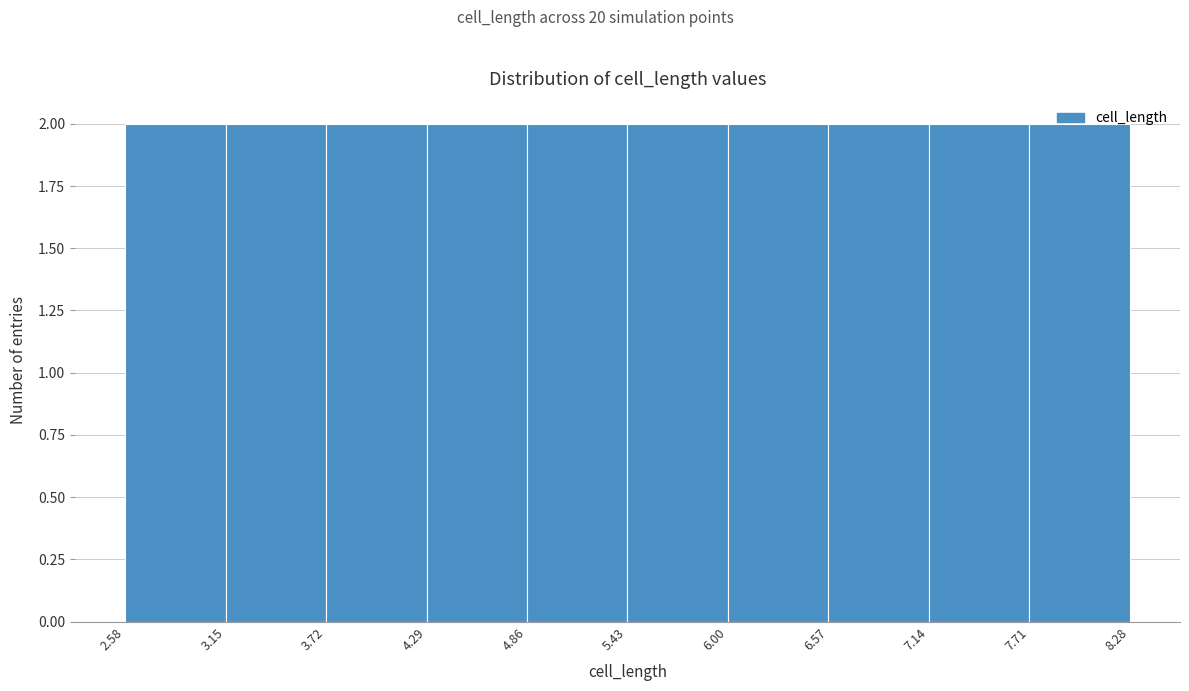

Reading left to right, list every bar in this chart as the range it spans on the x-axis followed by its height. The values are not printed on the chart, so give them approximately, as read against the axis.

2.58 to 3.15: 2
3.15 to 3.72: 2
3.72 to 4.29: 2
4.29 to 4.86: 2
4.86 to 5.43: 2
5.43 to 6.00: 2
6.00 to 6.57: 2
6.57 to 7.14: 2
7.14 to 7.71: 2
7.71 to 8.28: 2